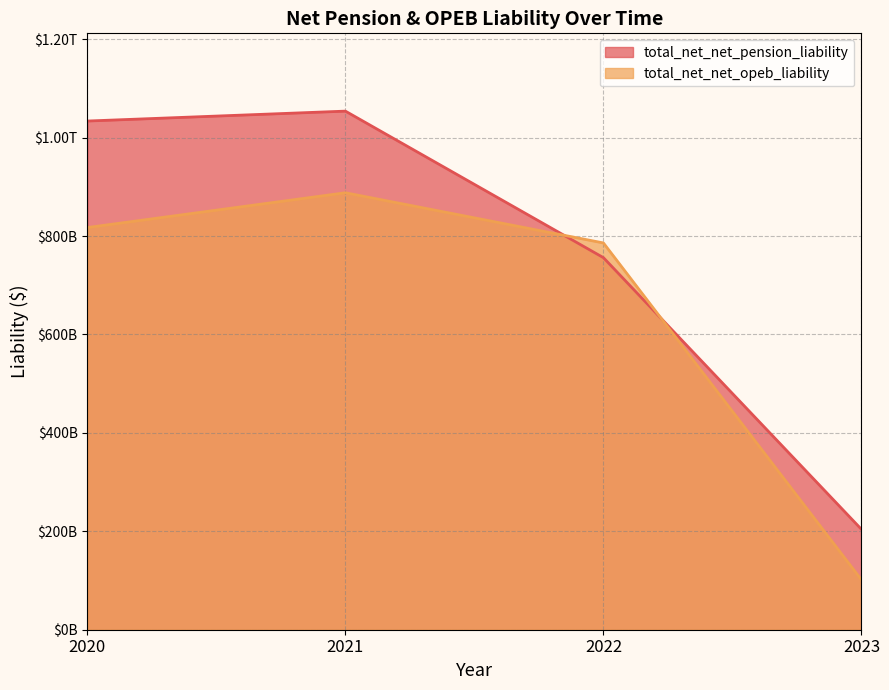

Where do total_net_net_opeb_liability and total_net_net_pension_liability first cross each other?

2021 and 2022